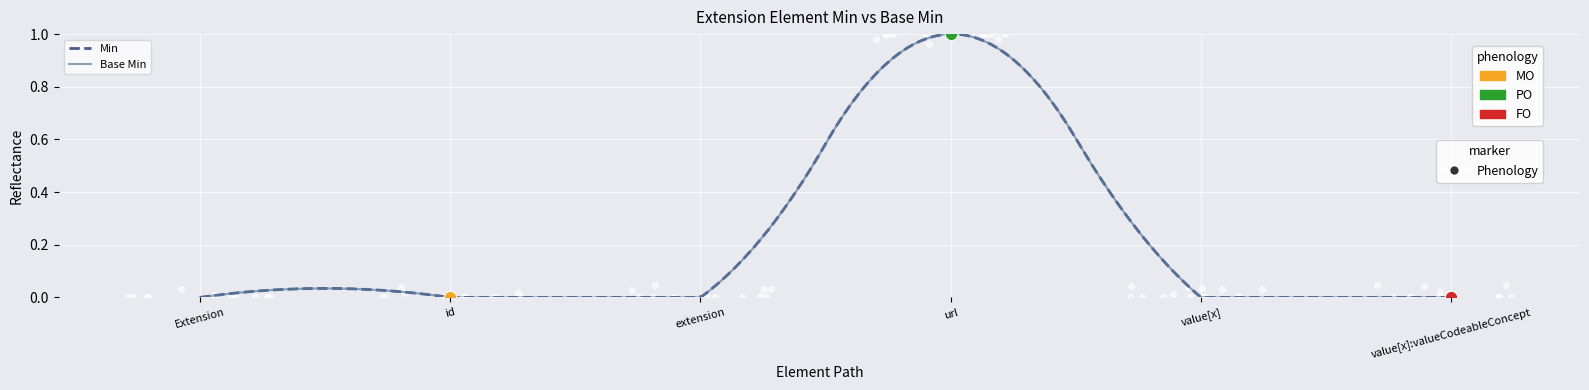

Is the value of Base Min at Extension.id greater than the value of Min at Extension.value[x]?

No